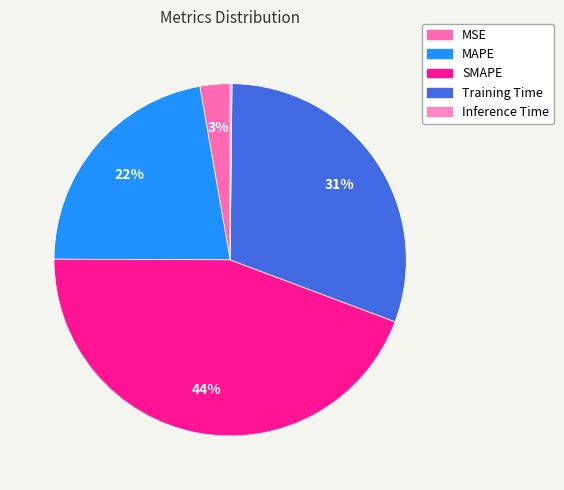

Combined, what portion of the pie is MAPE and Training Time?

52.7%